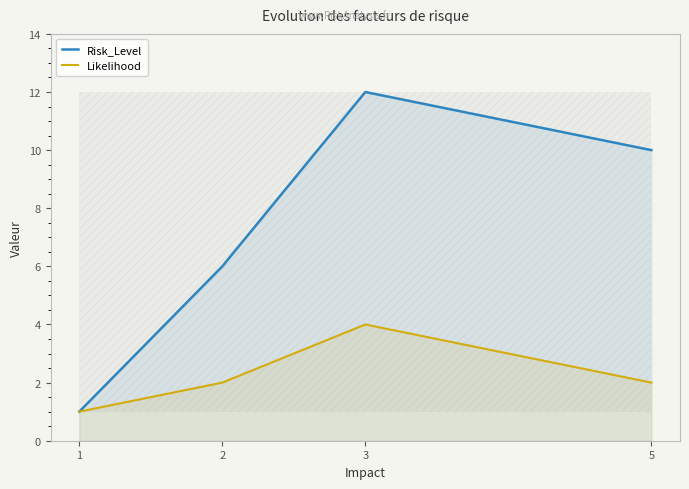

At how many categories does at least one series exceed 6?

2